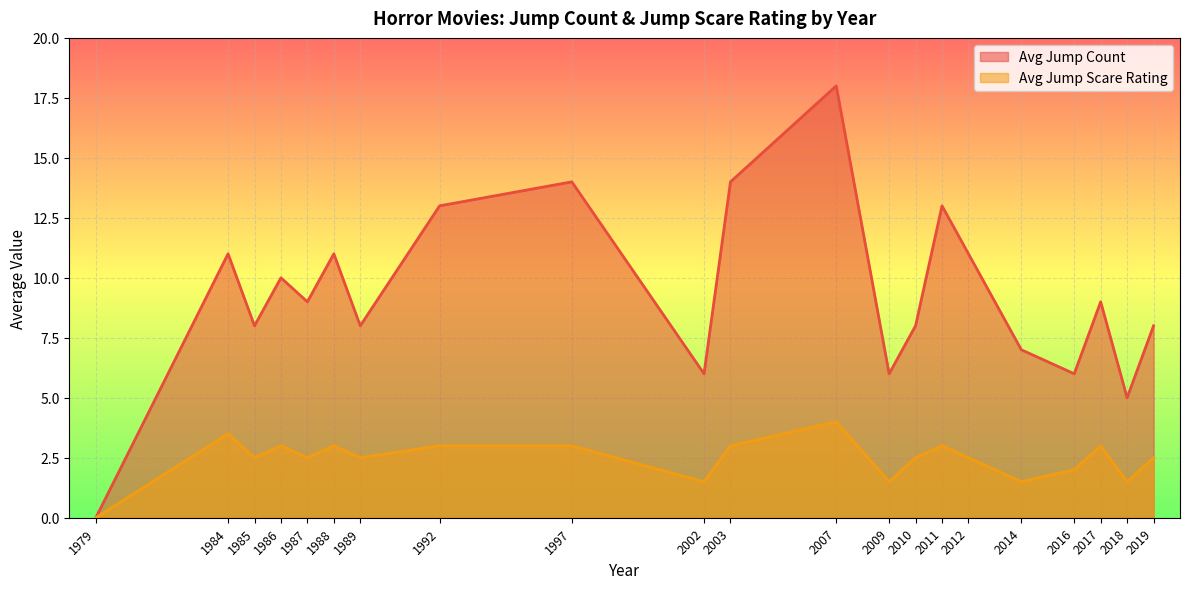

True or false: Avg Jump Count has a value of 6.0 at 2016.

True